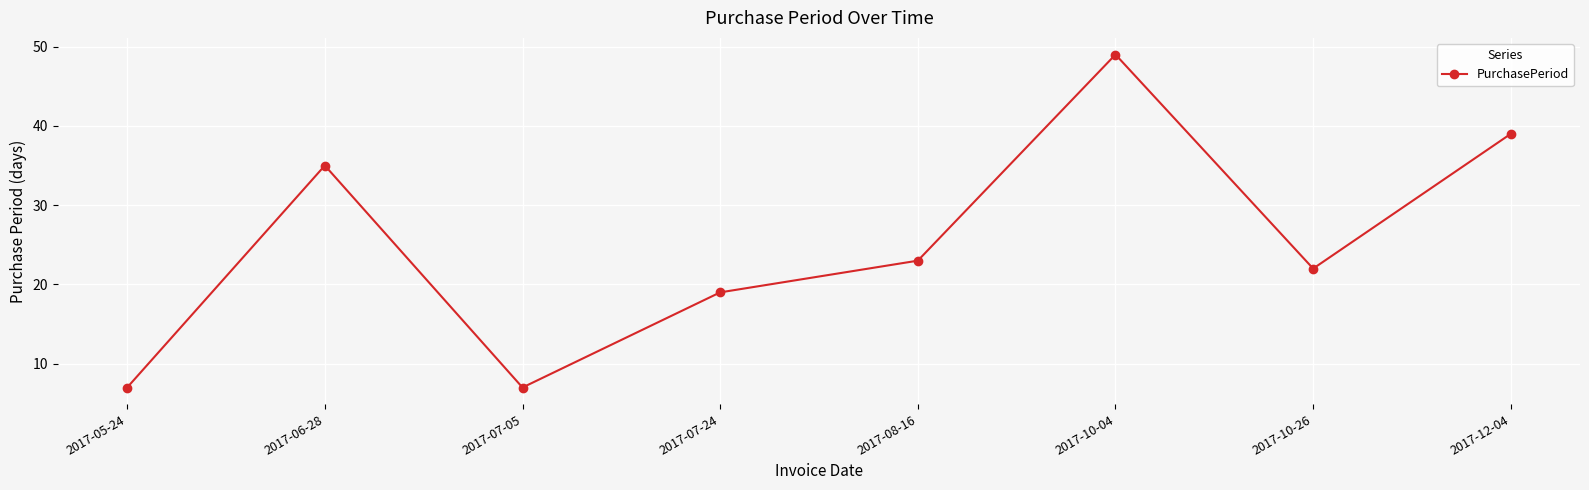

True or false: there are more than 0 points higher than both neighbors.

True